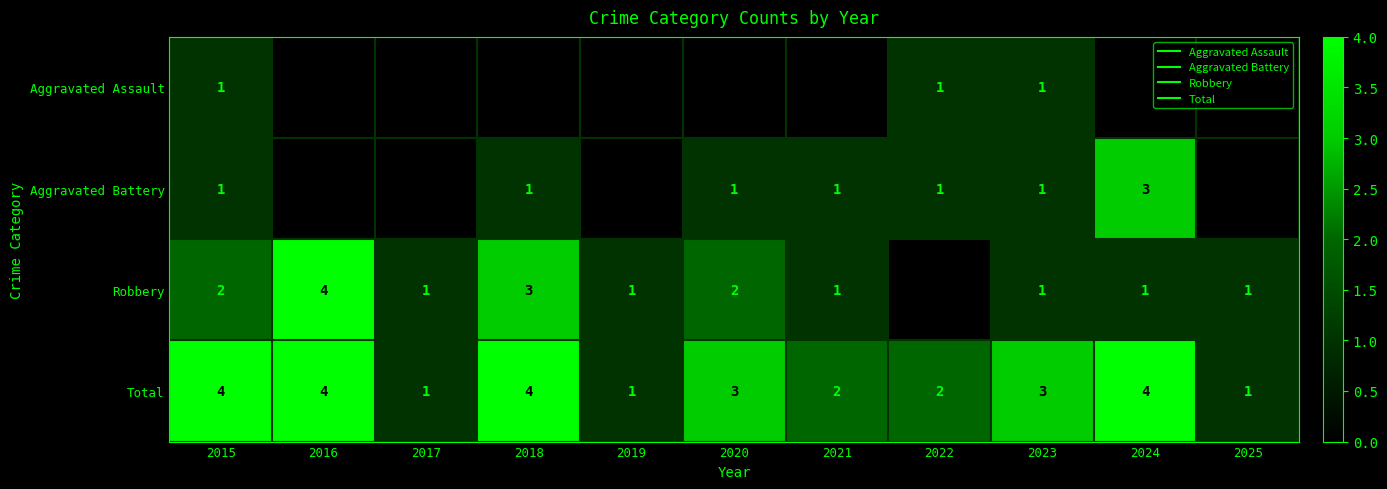

What is the spread (max minus min) of values at 2020?

3